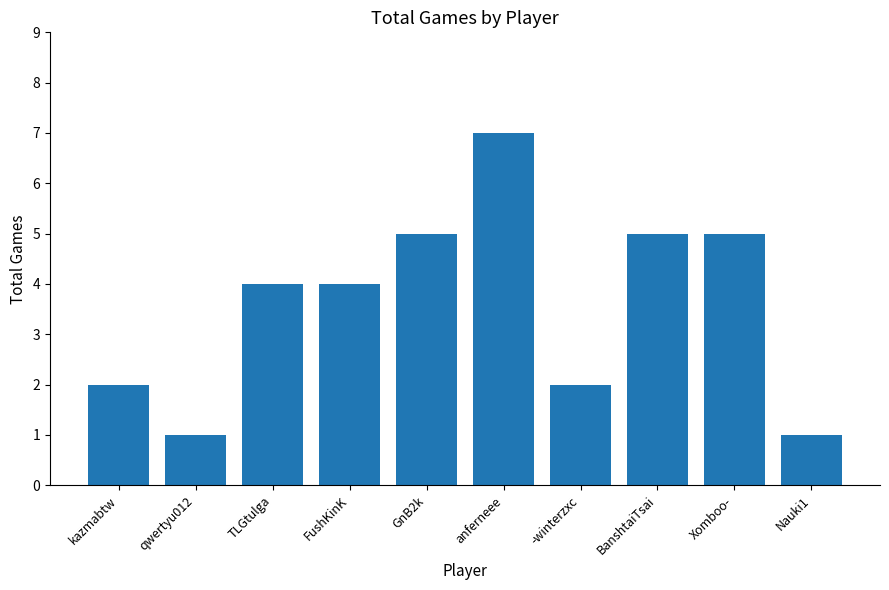

Does the chart contain stacked bars?

No